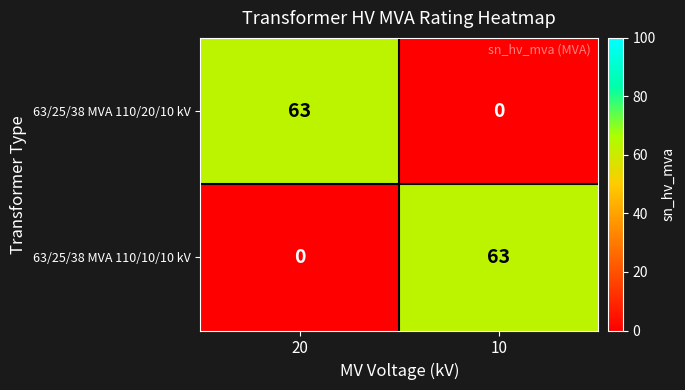

Reading left to right, what are all the values shown in this chart?

63/25/38 MVA 110/20/10 kV: 63	0
63/25/38 MVA 110/10/10 kV: 0	63